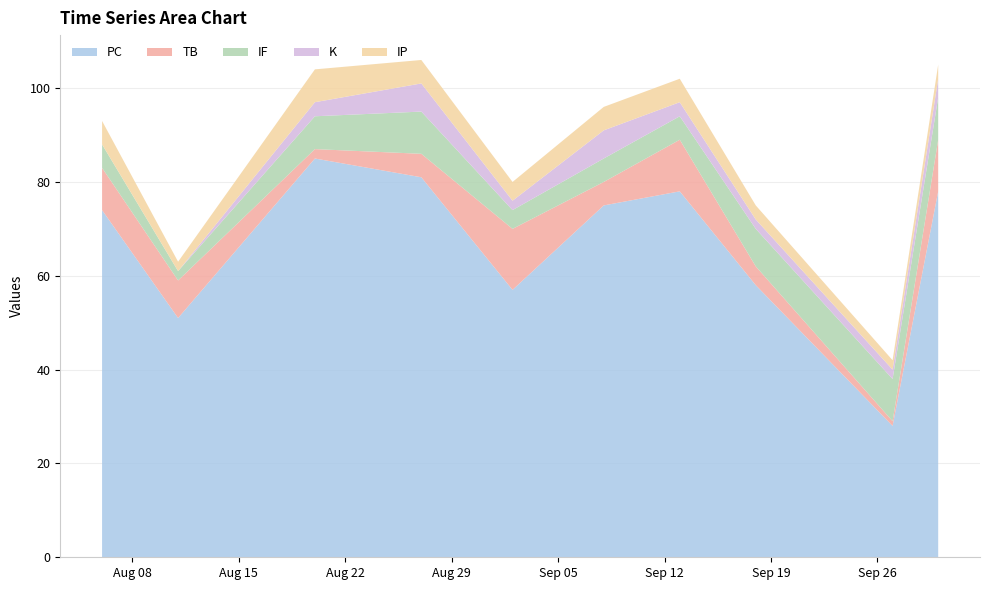

Reading left to right, extract all data points from this chart.

PC: 74	51	85	81	57	75	78	58	28	78
TB: 9	8	2	5	13	5	11	4	1	11
IF: 5	2	7	9	4	5	5	8	9	9
K: 0	0	3	6	2	6	3	2	2	4
IP: 5	2	7	5	4	5	5	3	2	3